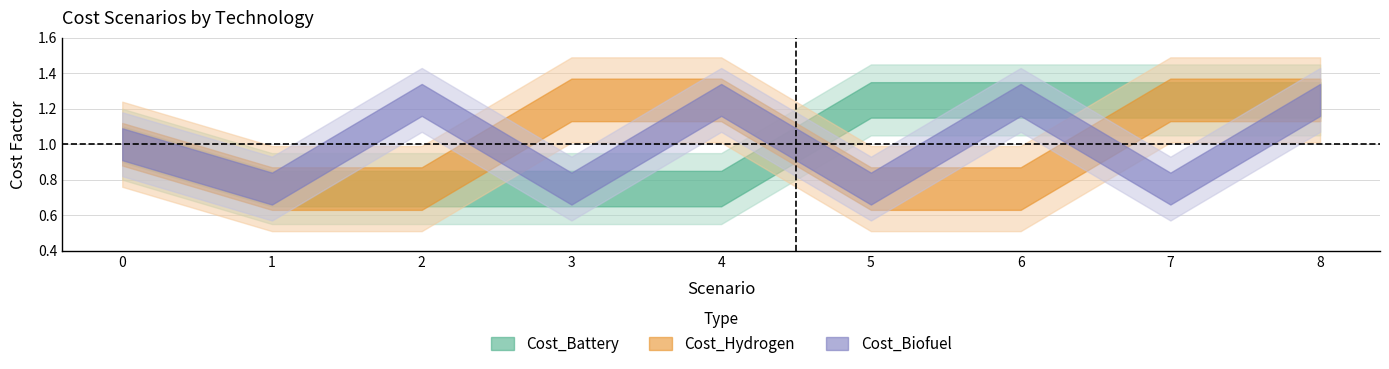

How many times do Cost_Hydrogen and Cost_Biofuel cross each other?

2